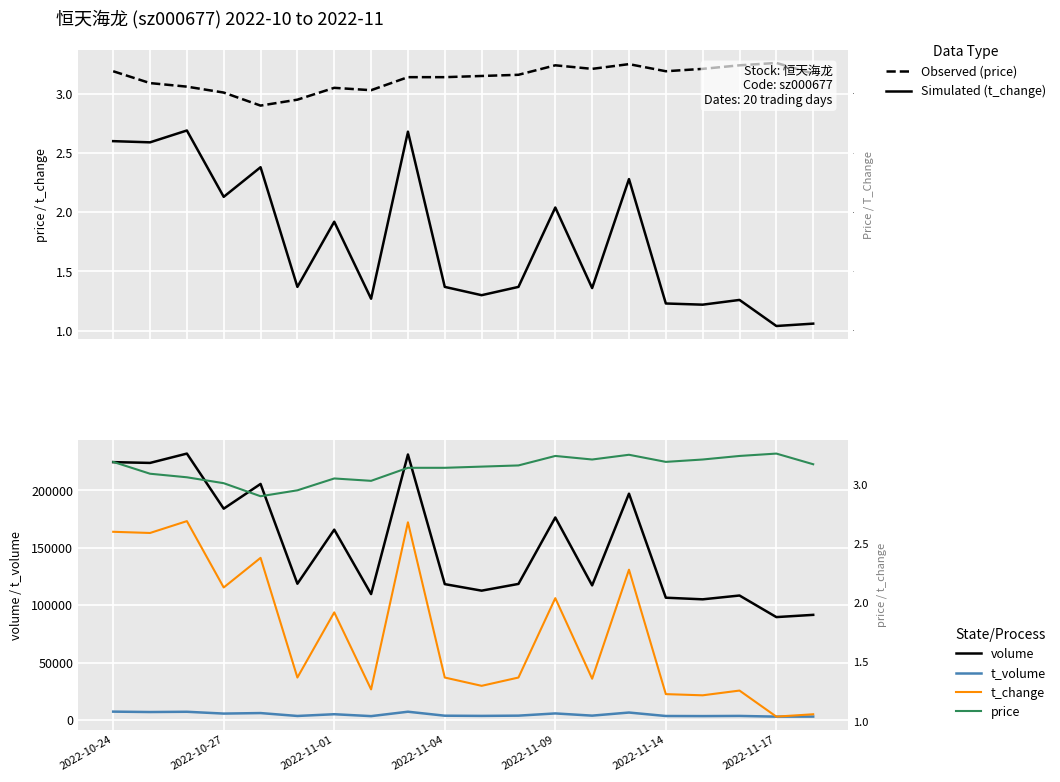

True or false: volume and price cross at least once.

False